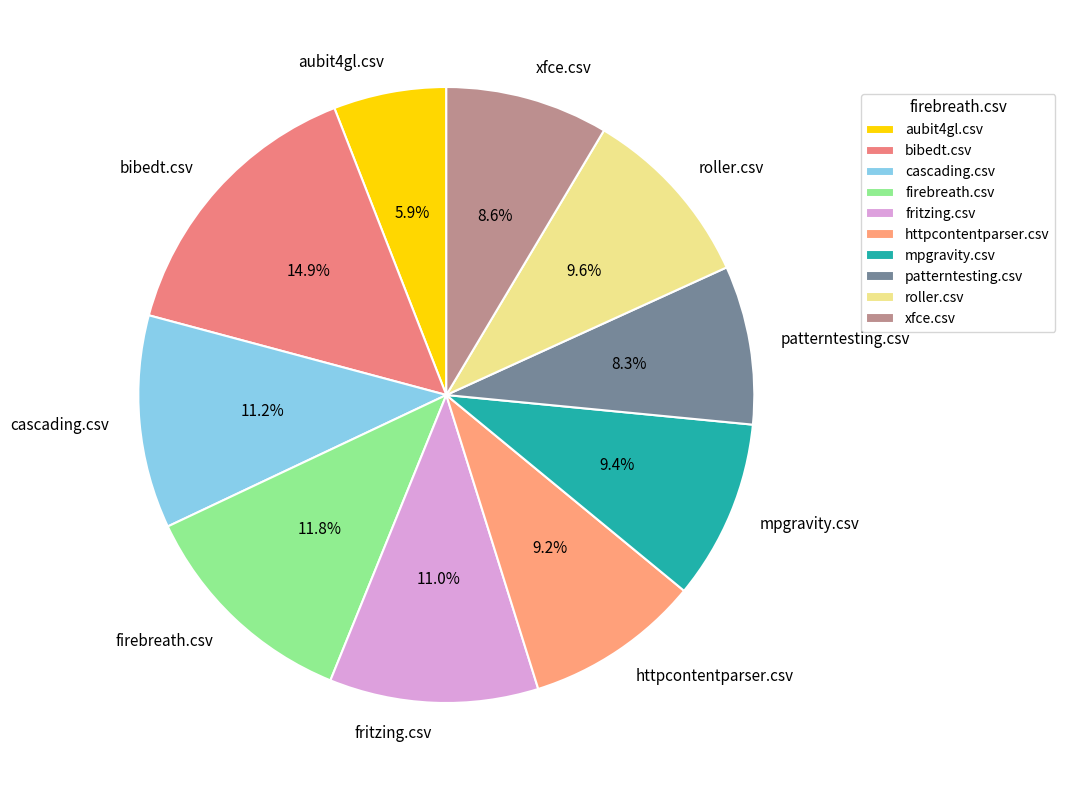

Do mpgravity.csv and roller.csv together represent more than half of the pie?

No